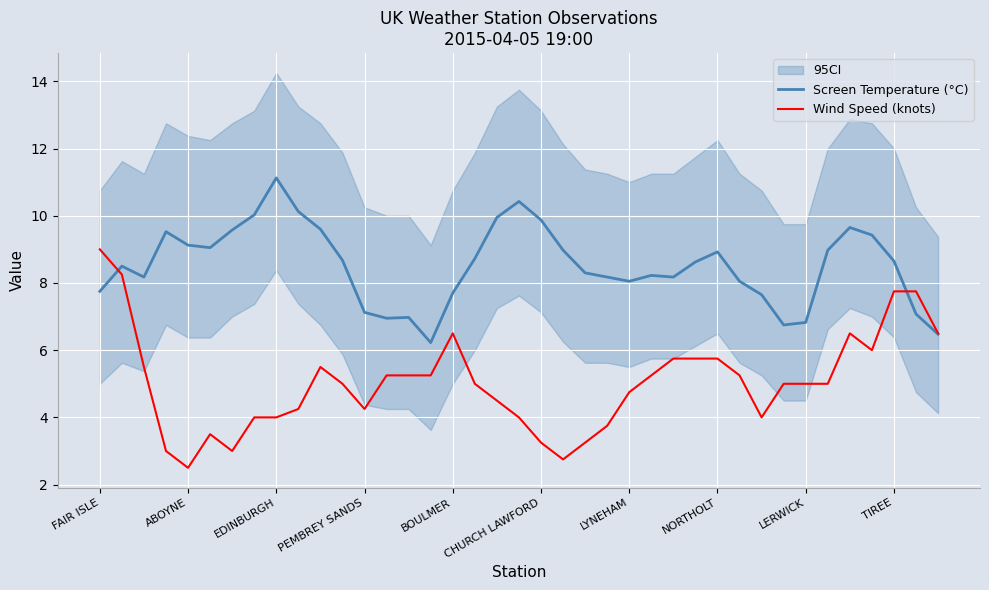

What is the value of the Screen Temperature (°C) point at the 14th from the left?

7.0